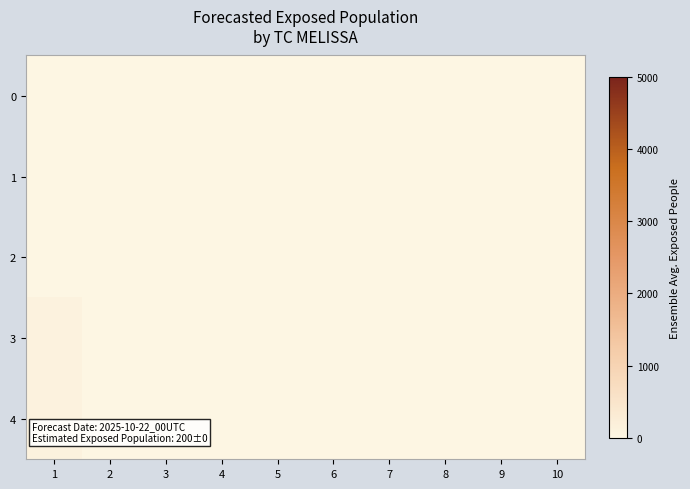

At 9, list the series in order from largest to smallest.

0, 1, 2, 3, 4